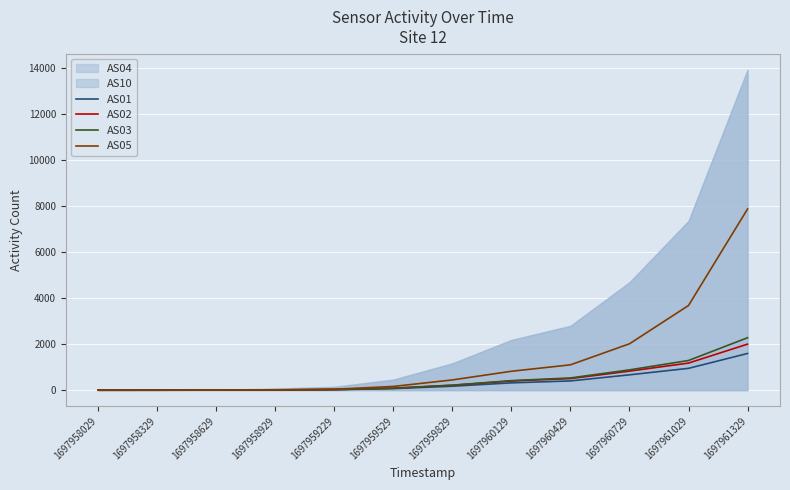

The AS05 series shows 2056 at 1697961029. True or false?

False